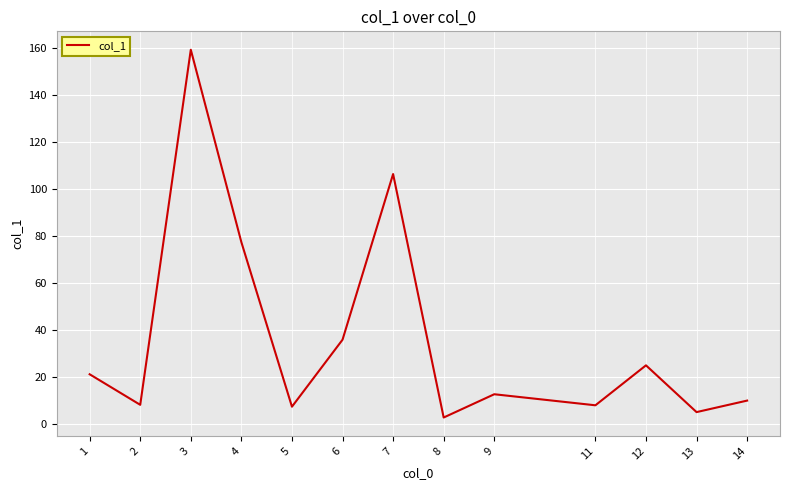

Is it true that the value at 11 is 8.0?

True